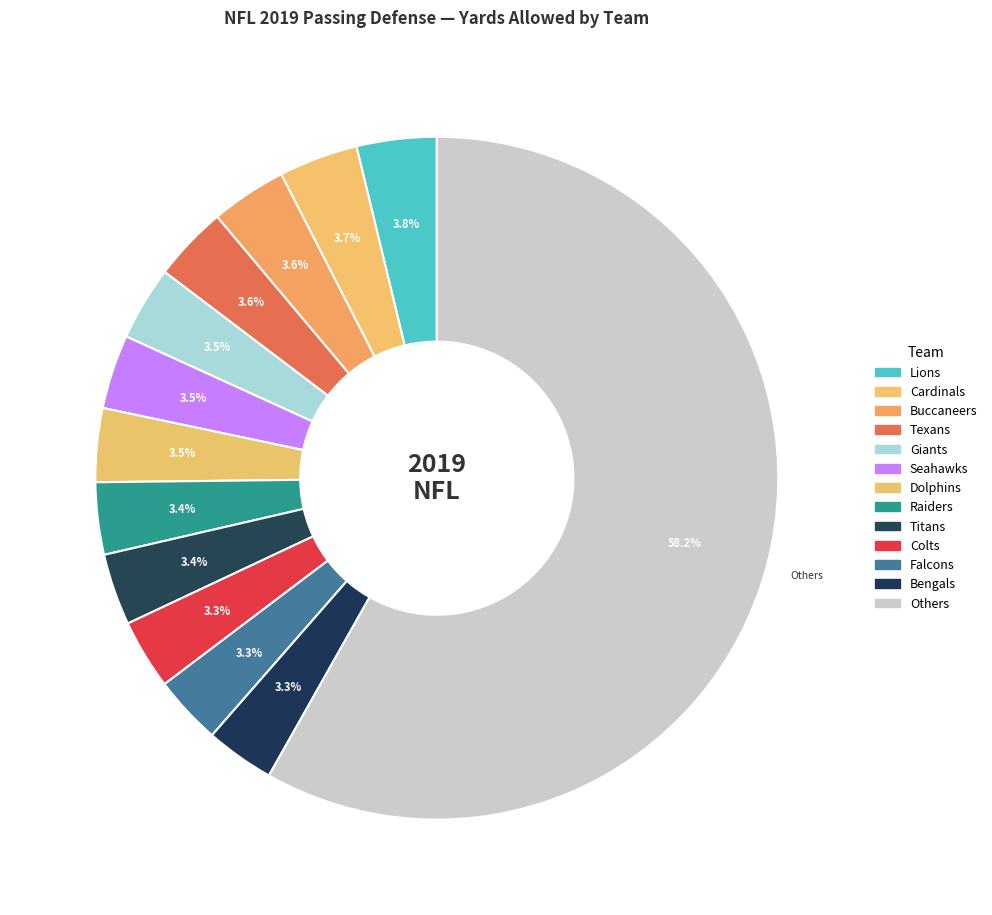

Count the number of slices in the pie.

13